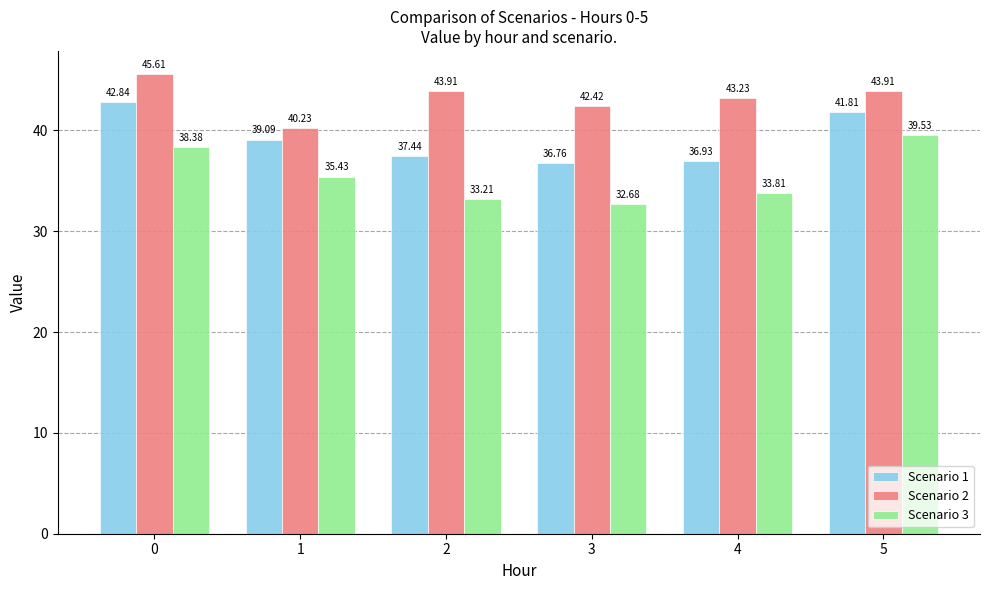

What are all the series names shown in the legend?

Scenario 1, Scenario 2, Scenario 3